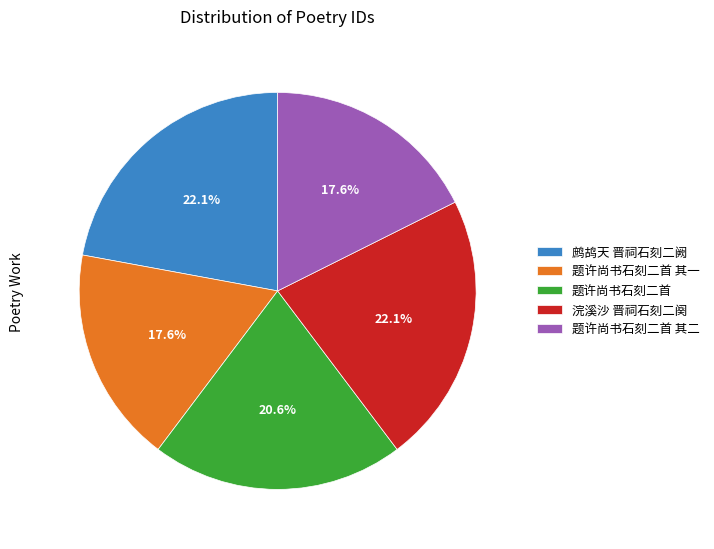

Count the number of slices in the pie.

5